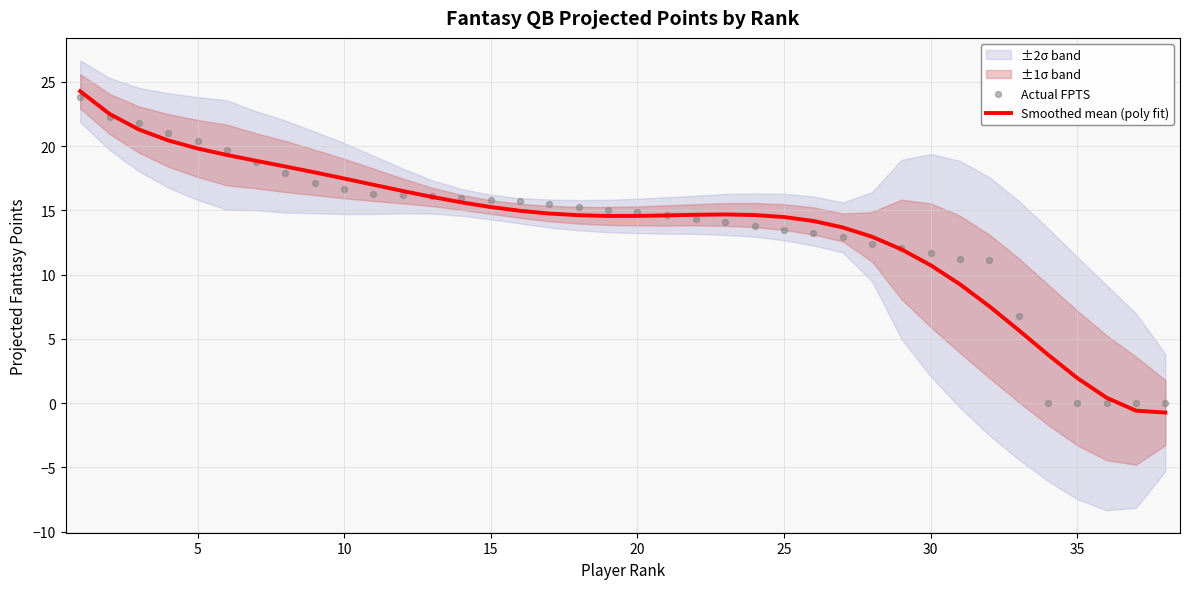

Which series has the largest total across all categories?

Smoothed mean (poly fit)